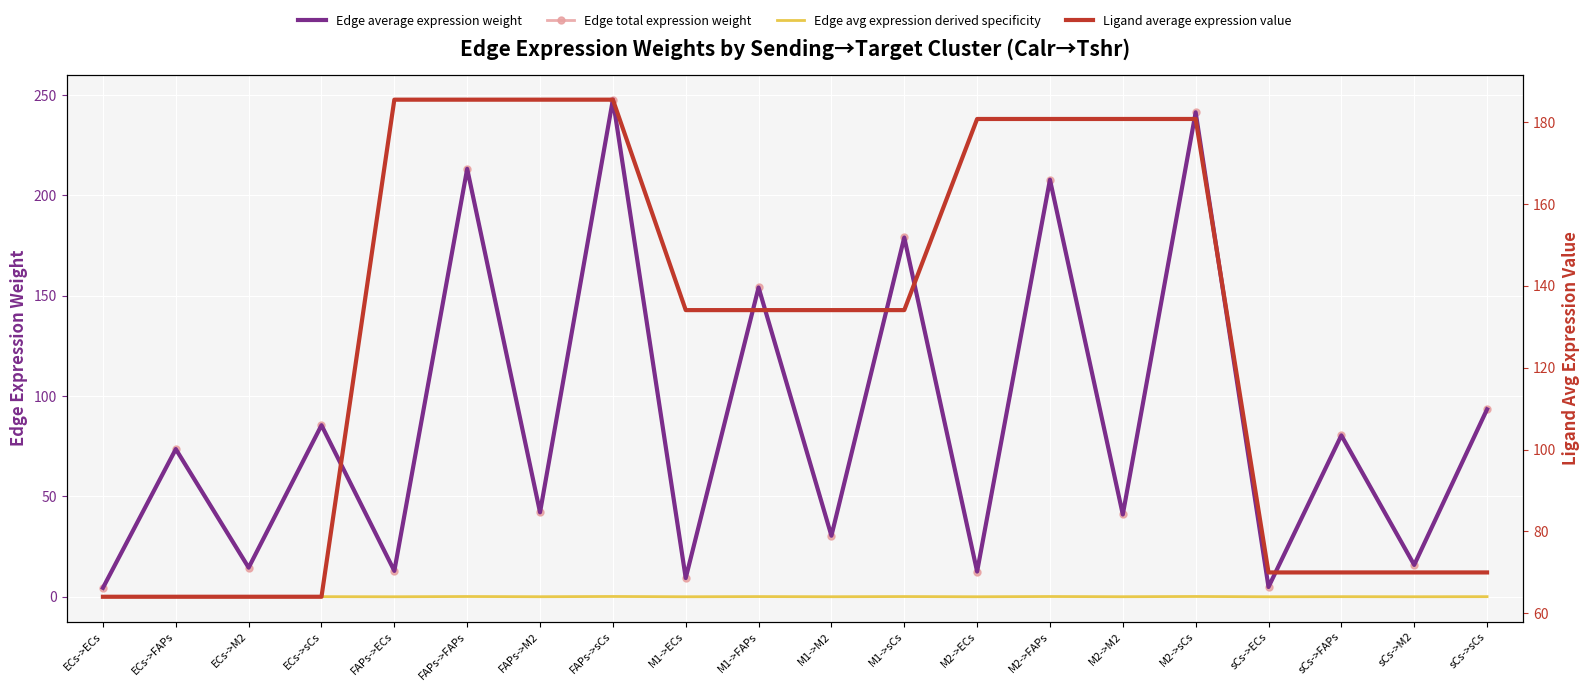

Which series changed the most between FAPs->ECs and M1->sCs?

Edge average expression weight